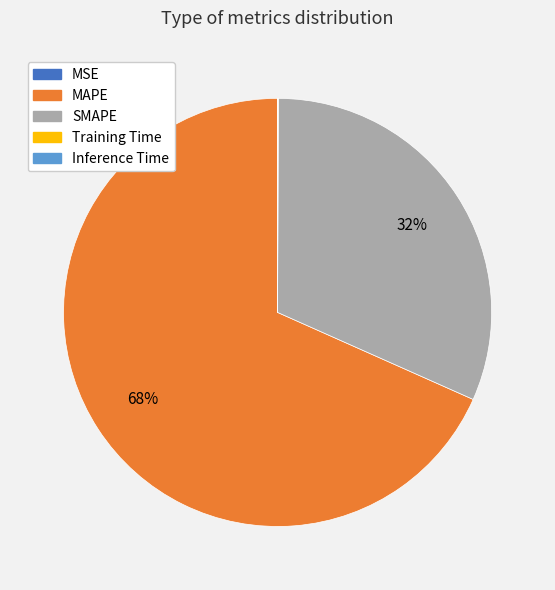

Which category has the biggest portion of the pie?

MAPE